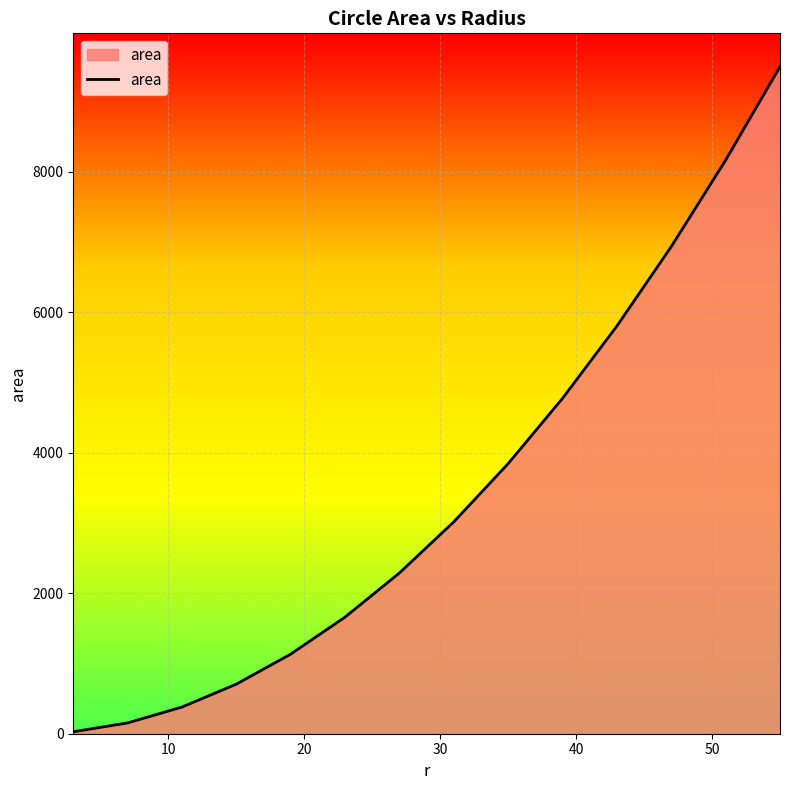

How many categories are shown in the chart?

14